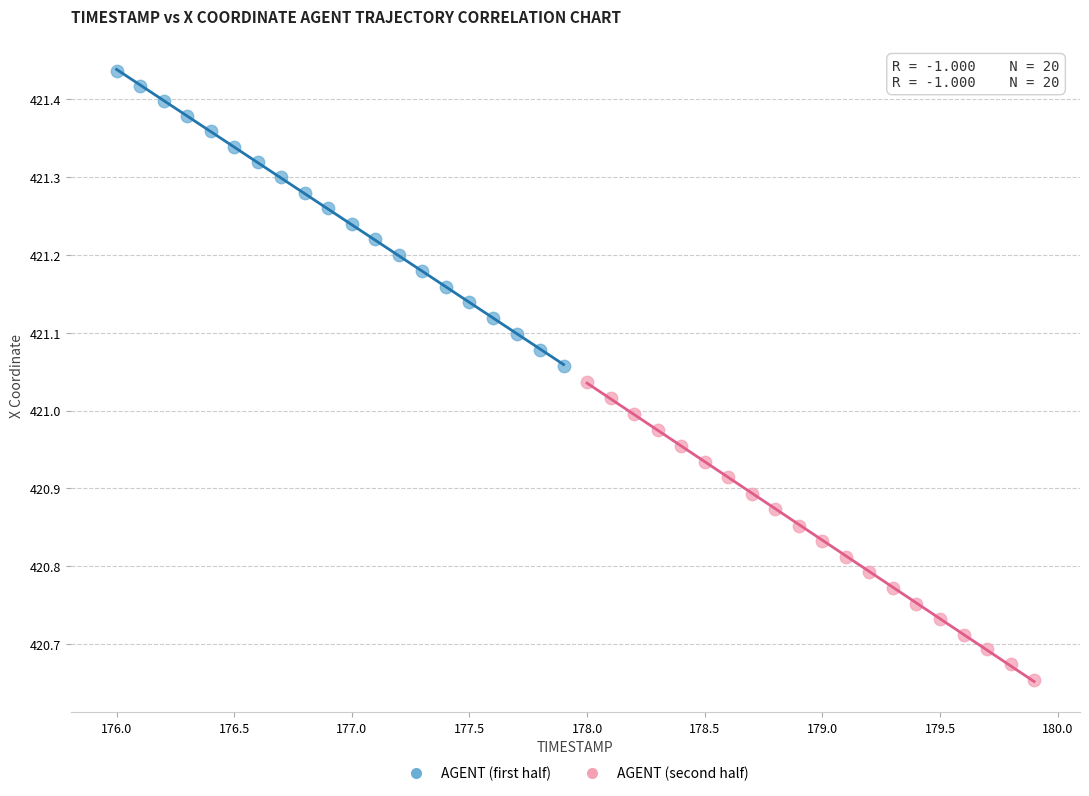

Which series has the widest spread of Y values?

AGENT (second half)